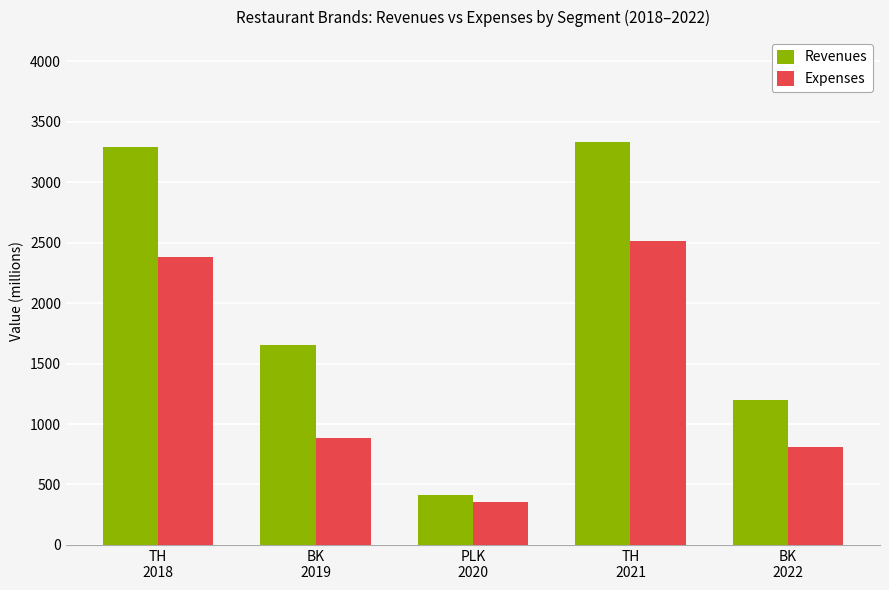

What is the value of the Revenues bar at the 2nd from the left?

1651